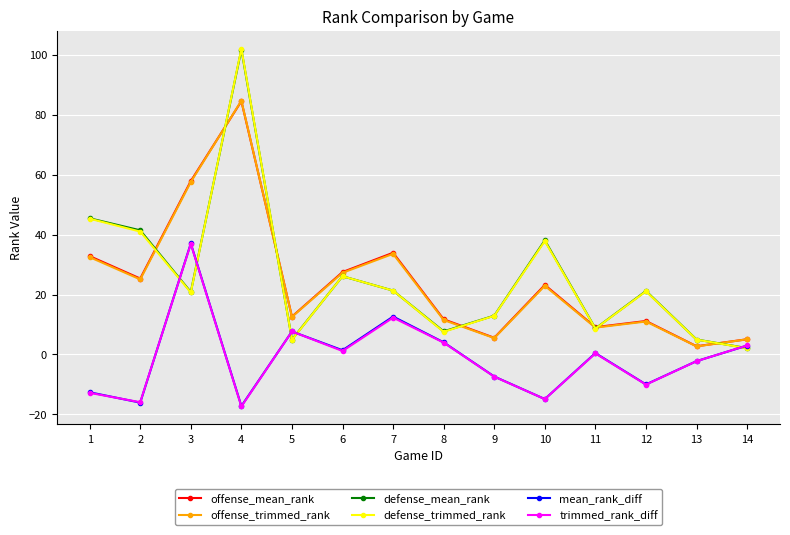

What is the greatest value displayed?

102.1